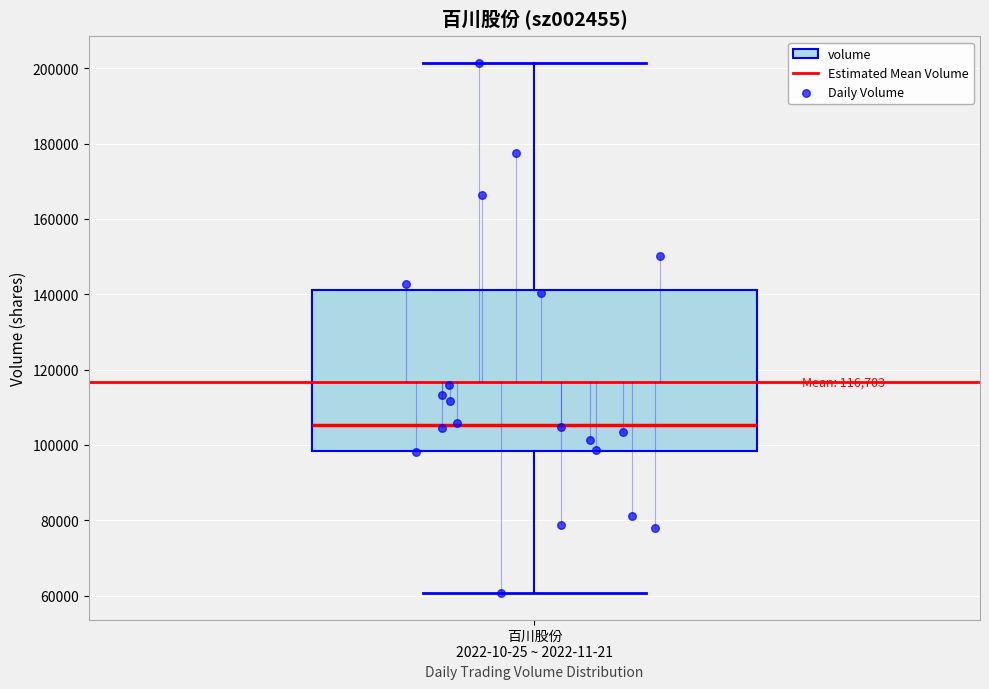

Read this box plot against the y-axis: the position of the median line, the range covered by the box, and the ends of both whiskers. The values are not printed on the chart, so give them approximately, as read against the axis.

median 106000, box 98000 to 142000, whiskers 60000 to 202000